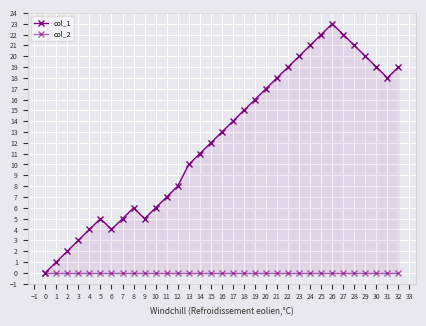

Which series has the widest spread of values?

col_1